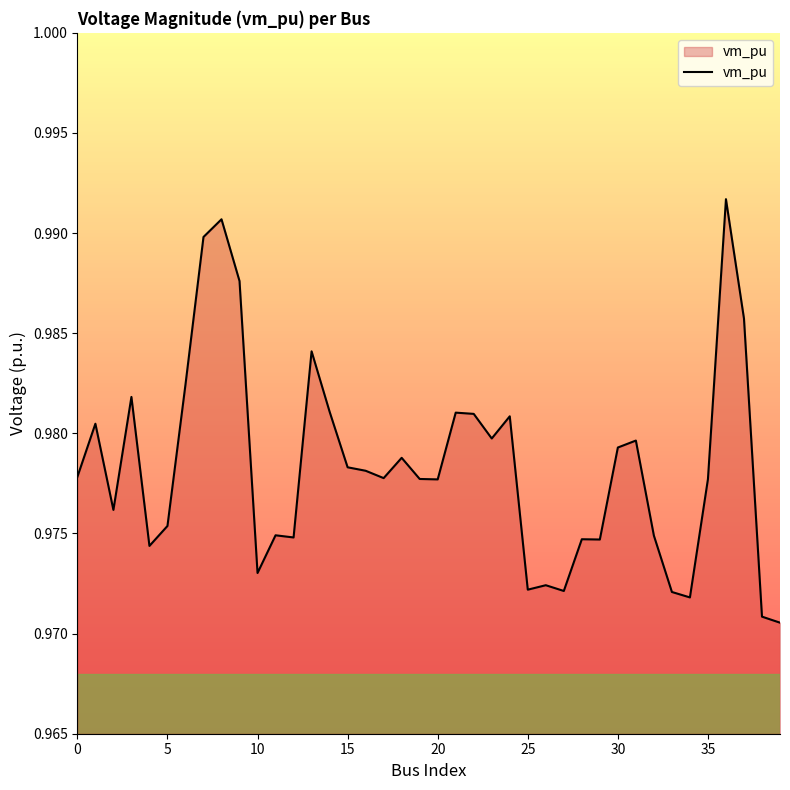

What is the label of the 29th point from the right?

11